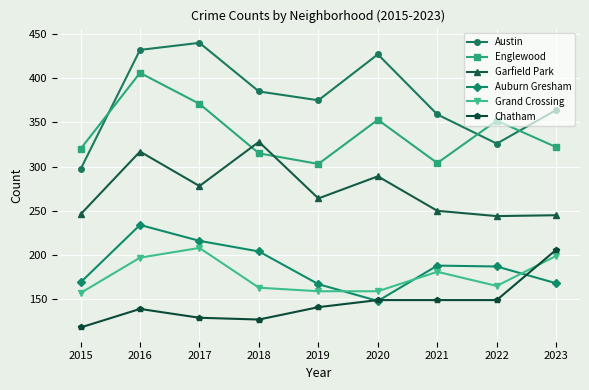

What is the value of the Grand Crossing point at the 8th from the left?

165